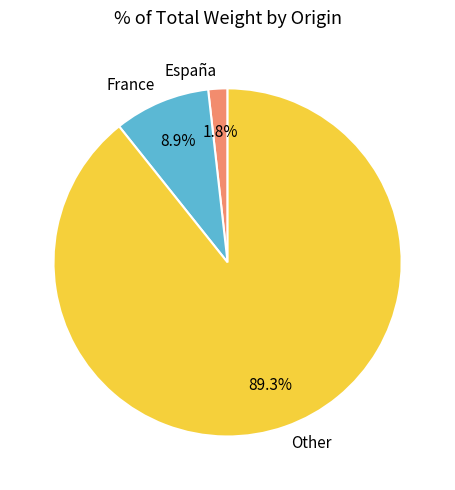

How much of the chart is everything except Other?

10.7%